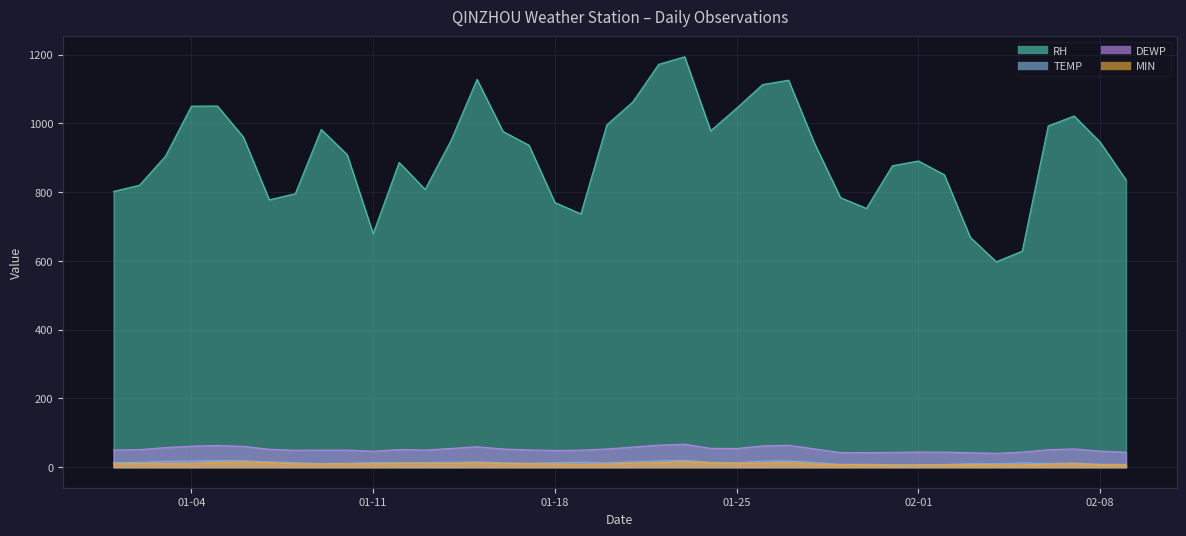

Rank the series by their maximum value, from highest to lowest.

RH, DEWP, TEMP, MIN